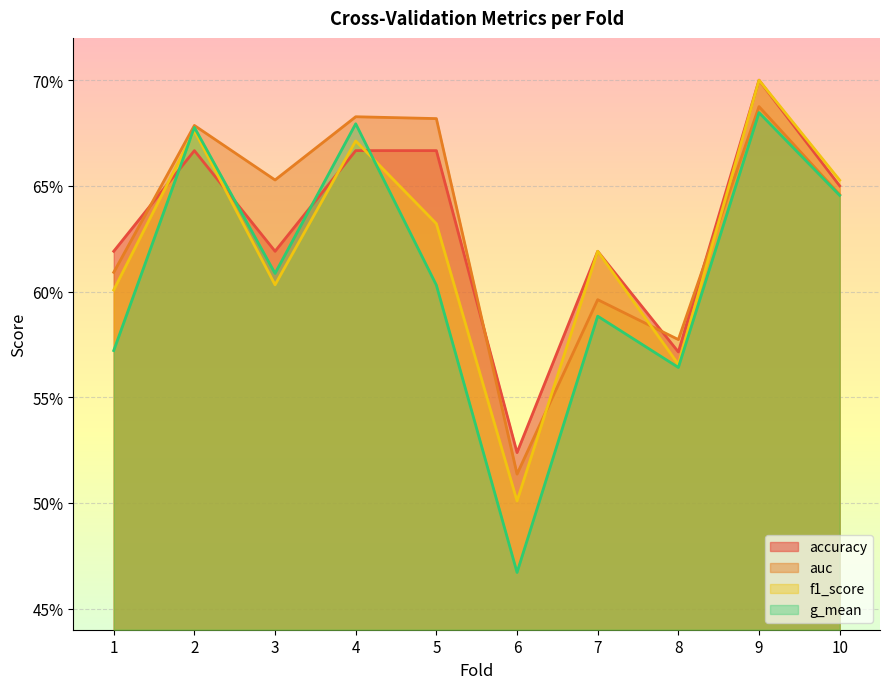

What is the total value across all series at 10?

2.6